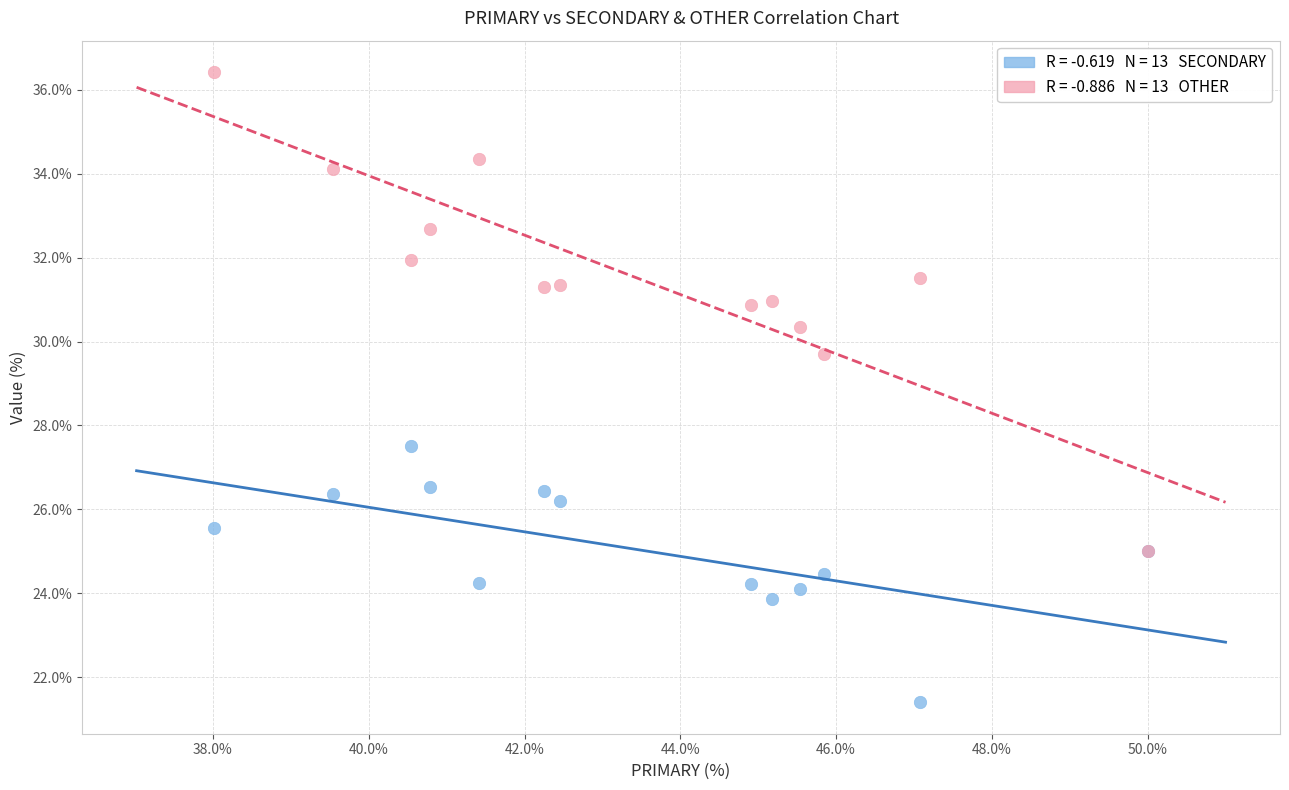

Across all series, what Y value is closest to 28?

27.5